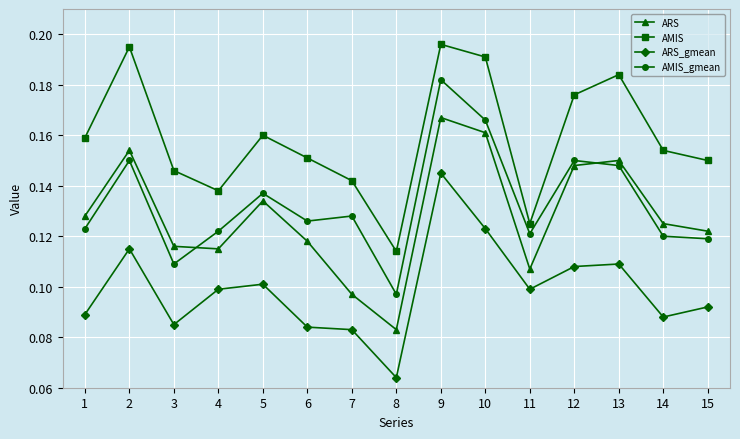

At which category is the sum across all series the highest?

9